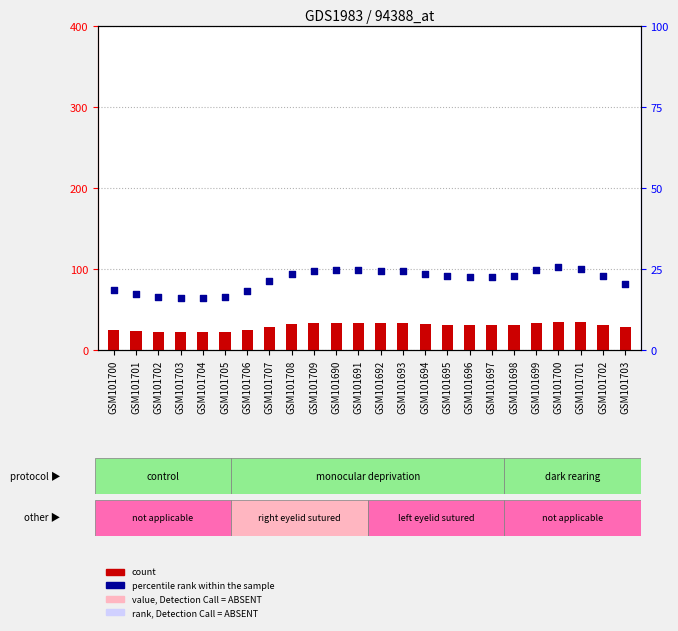

Which series has the largest Y range (max minus min)?

count